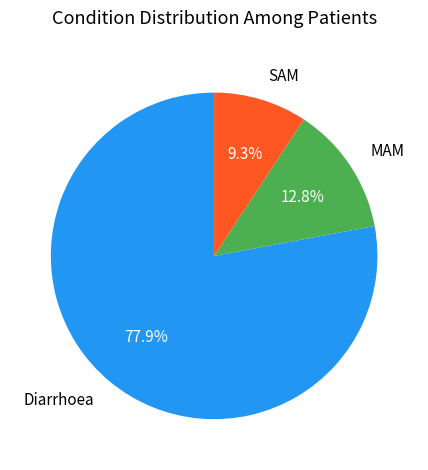

Is there a majority slice in this chart?

Yes